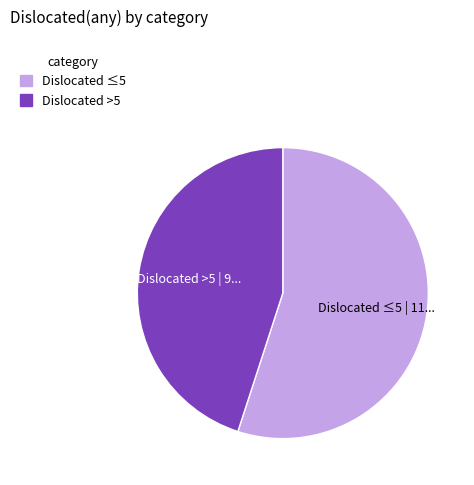

Is there any slice that represents more than half of the pie?

Yes